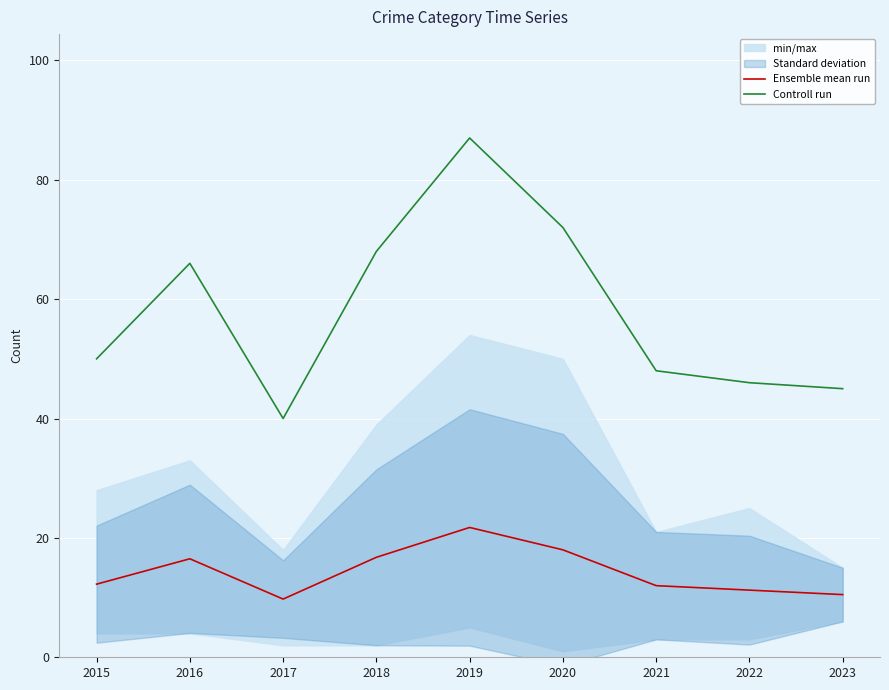

Between 2022 and 2020, which is larger?

2020